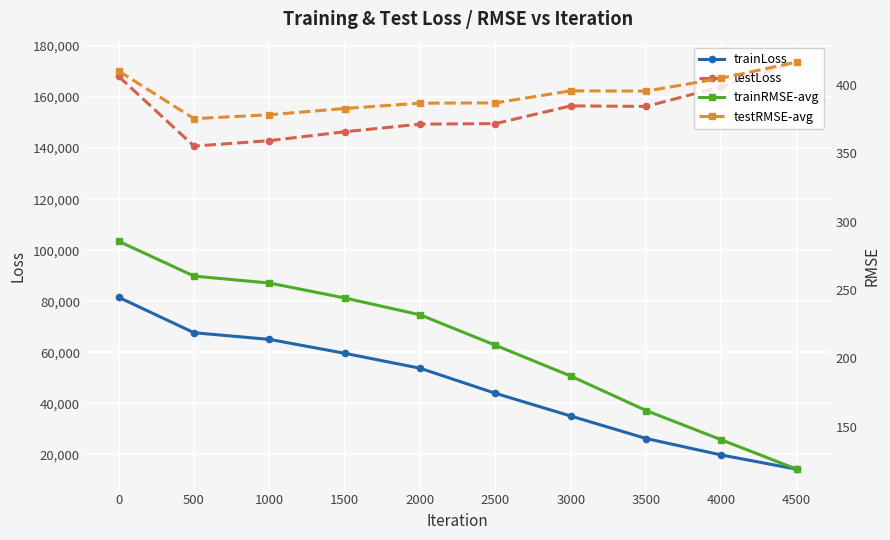

Is the value of testLoss at 4000 greater than the value of testRMSE-avg at 4500?

Yes